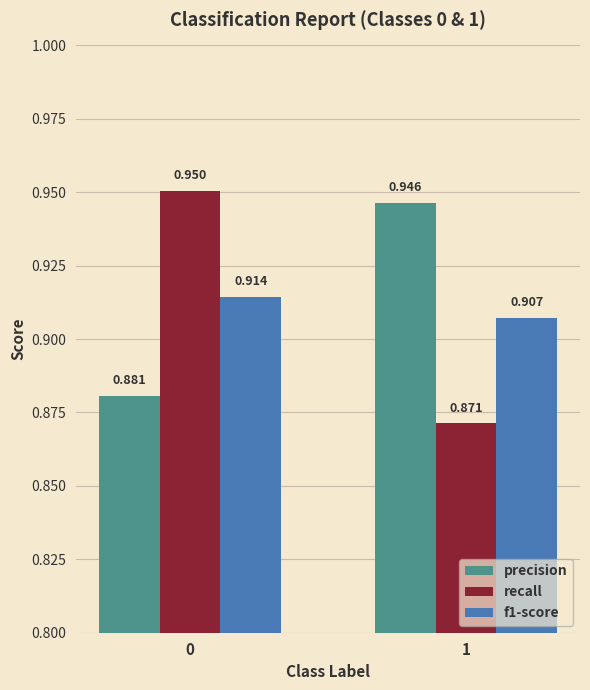

Between 0 and 1, which series saw the biggest shift?

recall